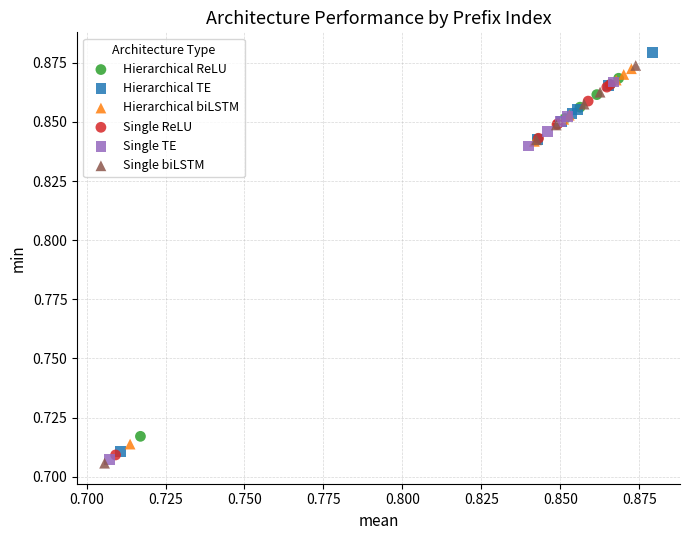

What are all the series names shown in the legend?

Hierarchical ReLU, Hierarchical TE, Hierarchical biLSTM, Single ReLU, Single TE, Single biLSTM